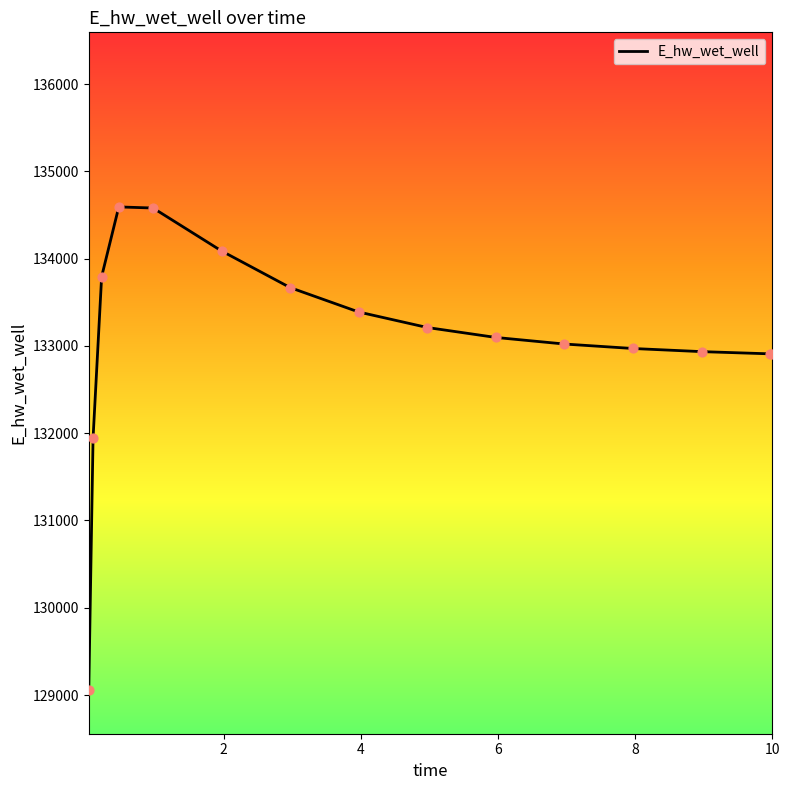

What is the minimum value shown in the chart?

129056.9